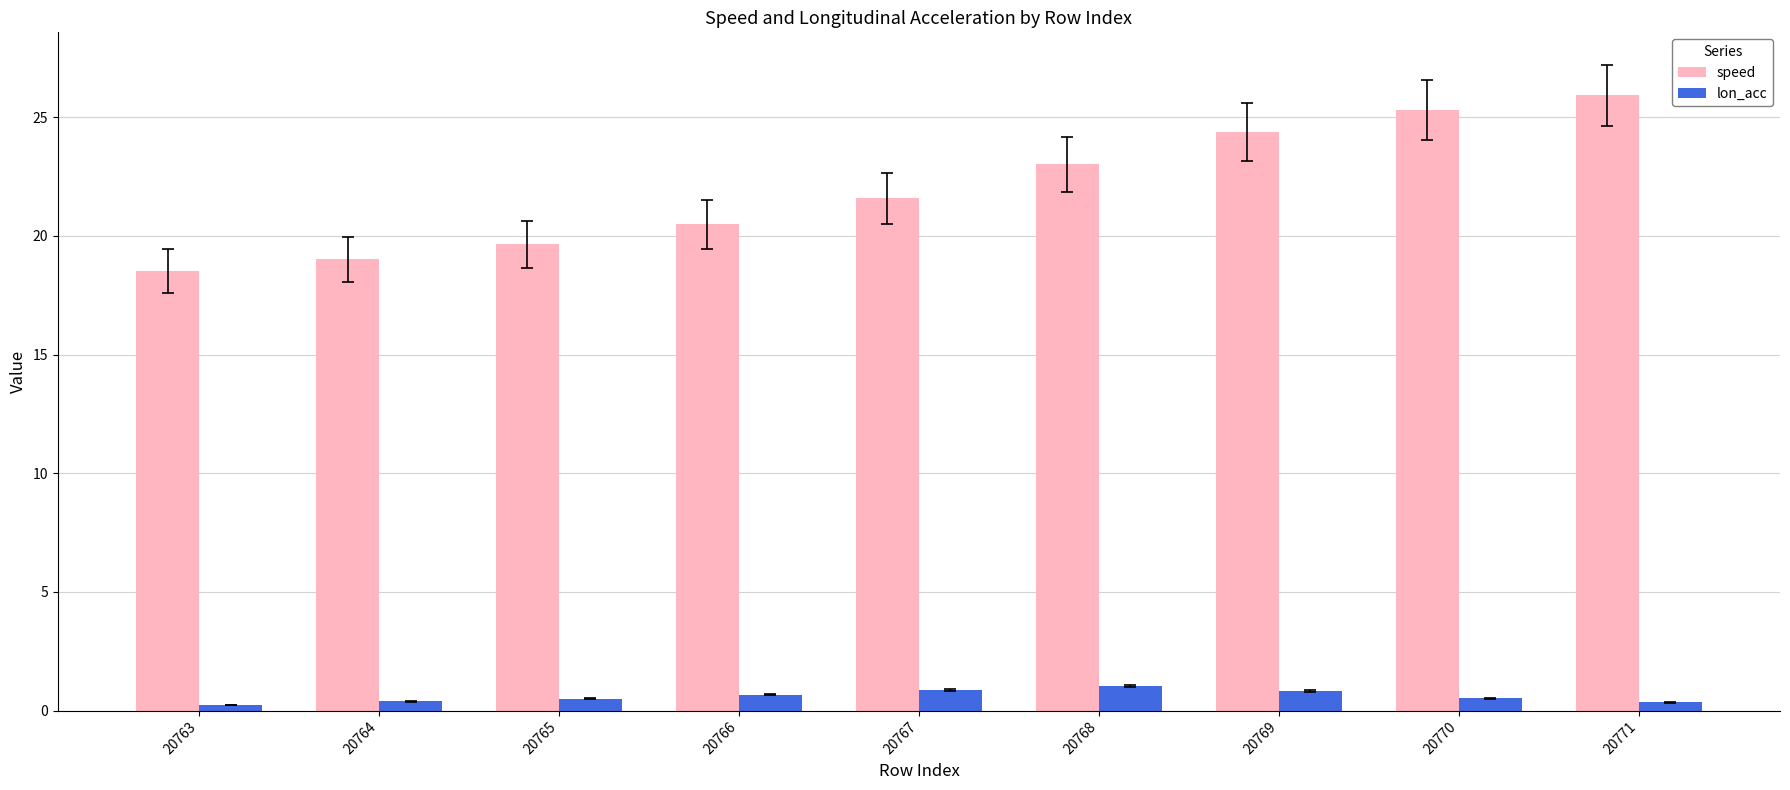

Rank the series at 20767 from highest to lowest value.

speed, lon_acc